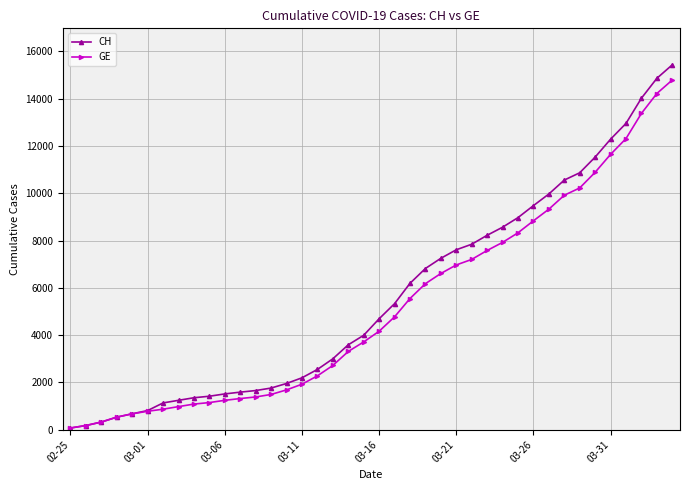

At how many categories does at least one series exceed 2704?

23